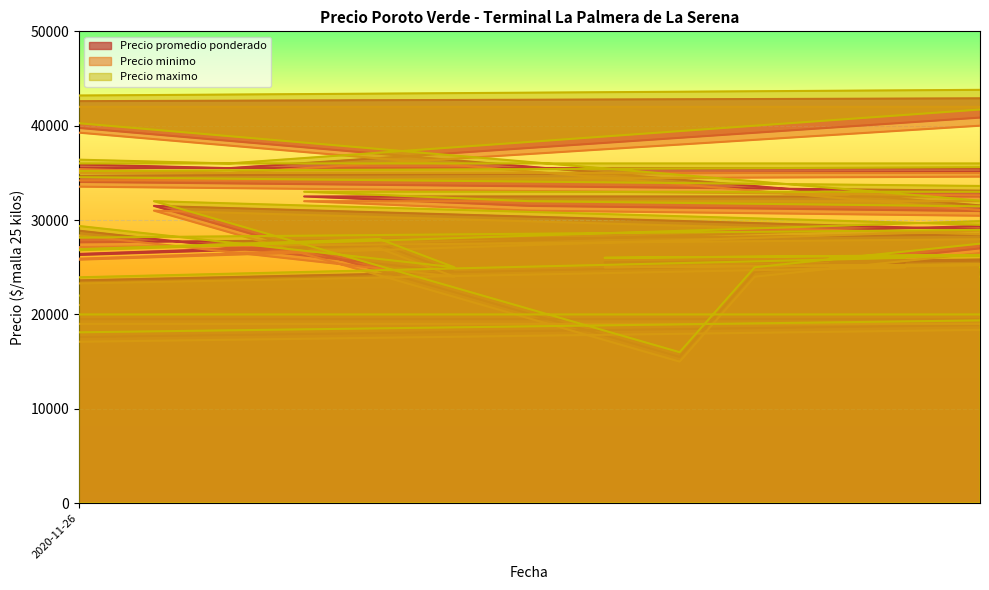

List the series in order of their peak value, lowest first.

Precio minimo, Precio promedio ponderado, Precio maximo